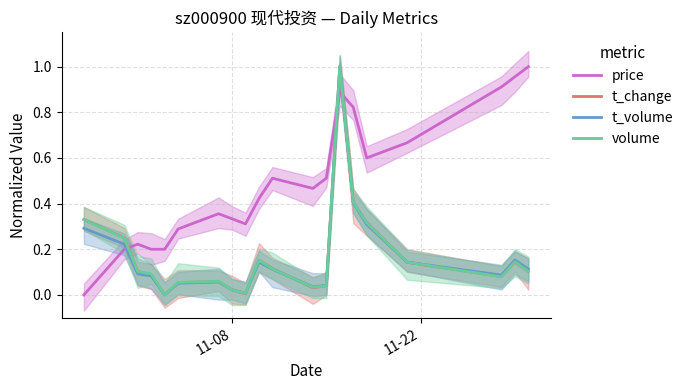

In price, how many points are lower than both neighbors (excluding endpoints)?

3